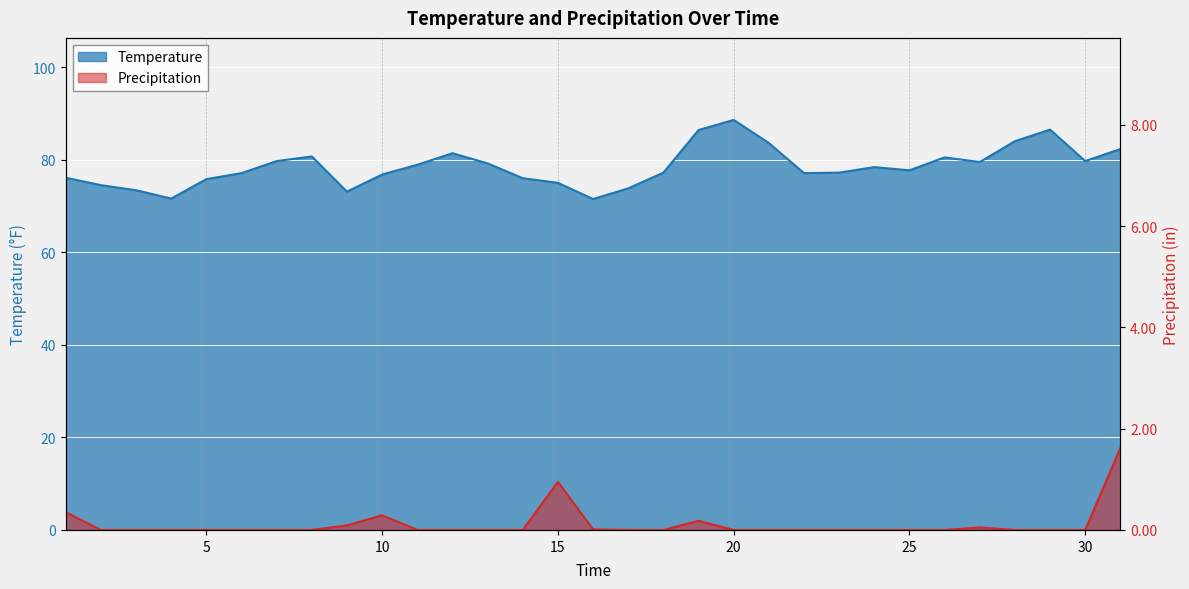

Where is the first local minimum for Temperature?

4